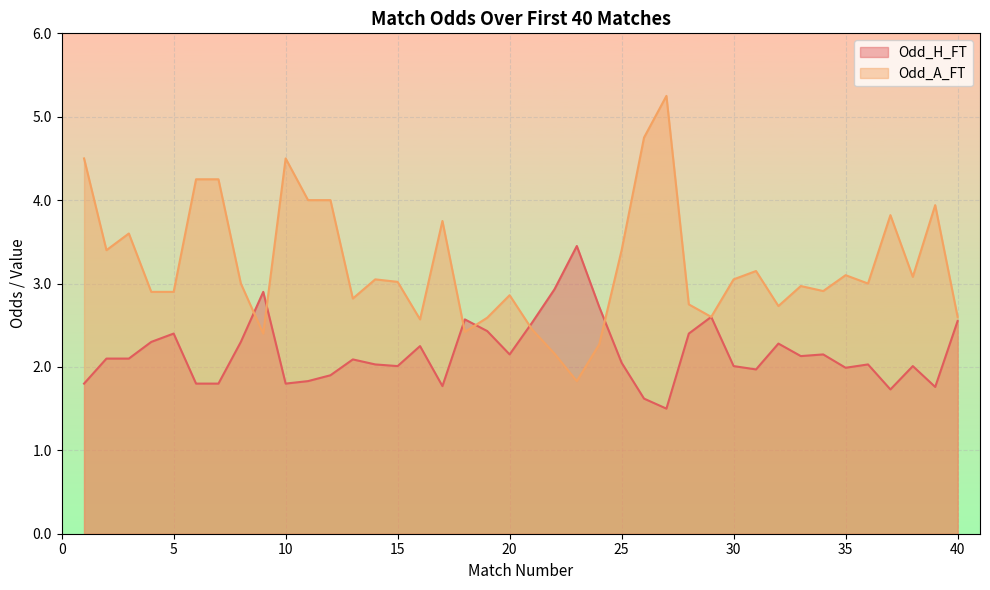

What is the sum of all Odd_A_FT values?

128.6